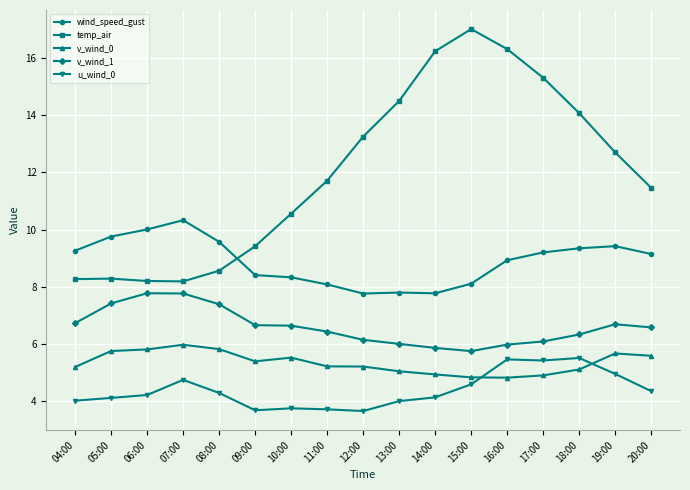

Is the value of u_wind_0 at 19:00 greater than the value of v_wind_0 at 11:00?

No